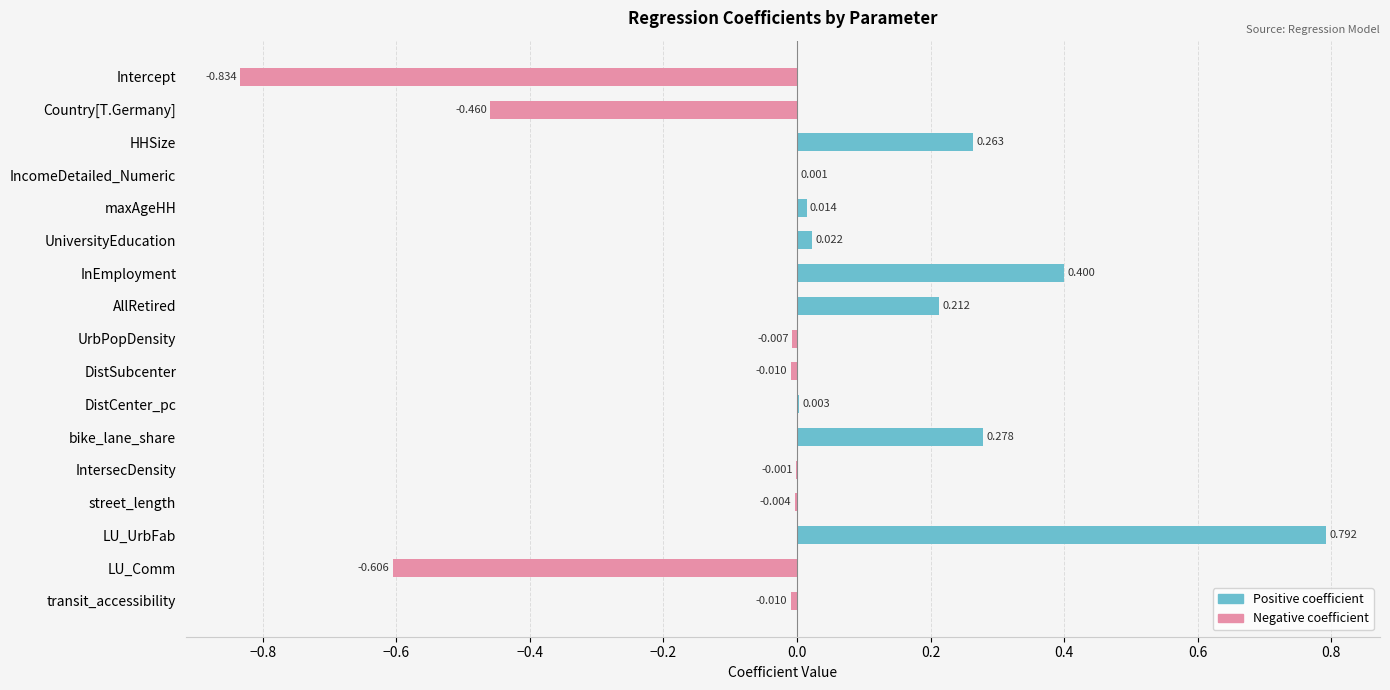

How many positive values does the Positive coefficient series have?

9